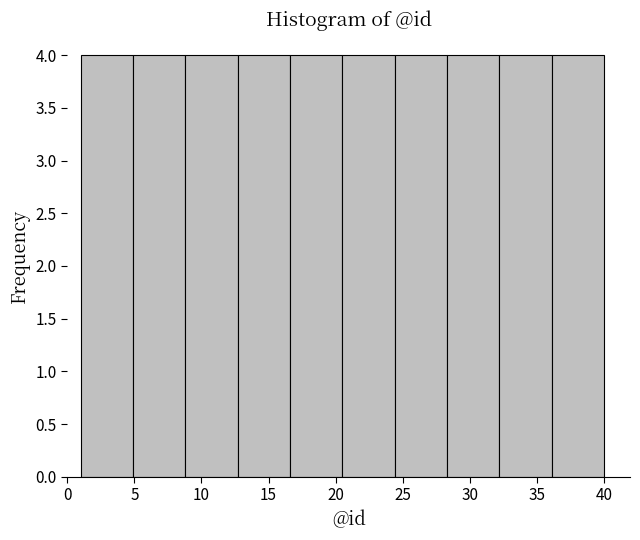

Reading left to right, list every bar in this chart as the range it spans on the x-axis followed by its height. Neither the bar edges nor the heights are printed on the chart, so give them approximately, as read against the axes.

1.0 to 4.9: 4
4.9 to 8.8: 4
8.8 to 12.7: 4
12.7 to 16.6: 4
16.6 to 20.5: 4
20.5 to 24.4: 4
24.4 to 28.3: 4
28.3 to 32.2: 4
32.2 to 36.1: 4
36.1 to 40.0: 4